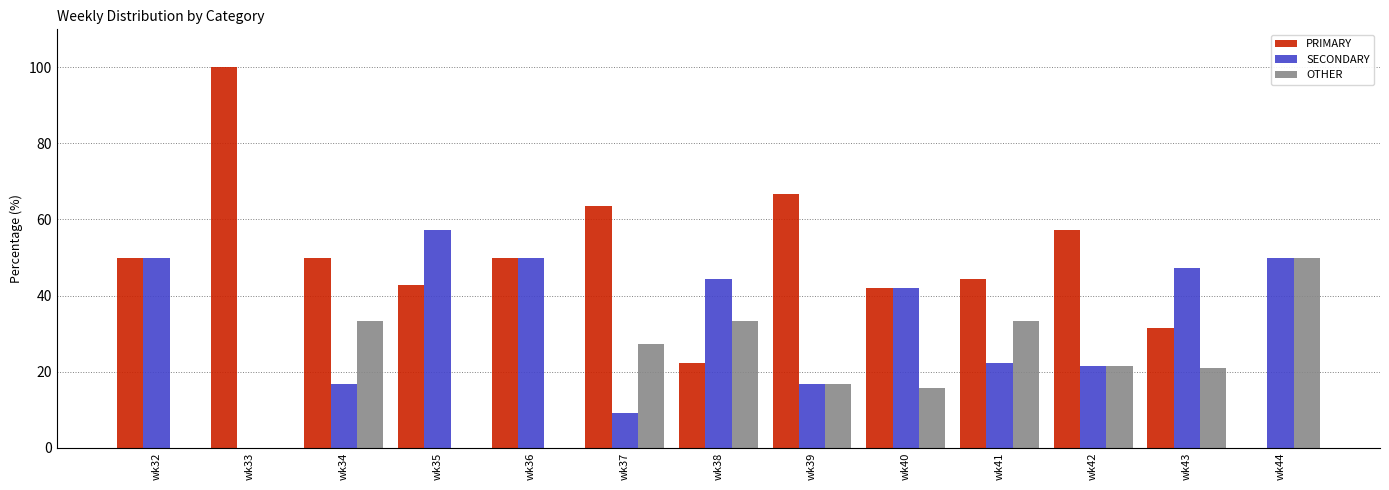

At which label does OTHER reach its peak?

wk44